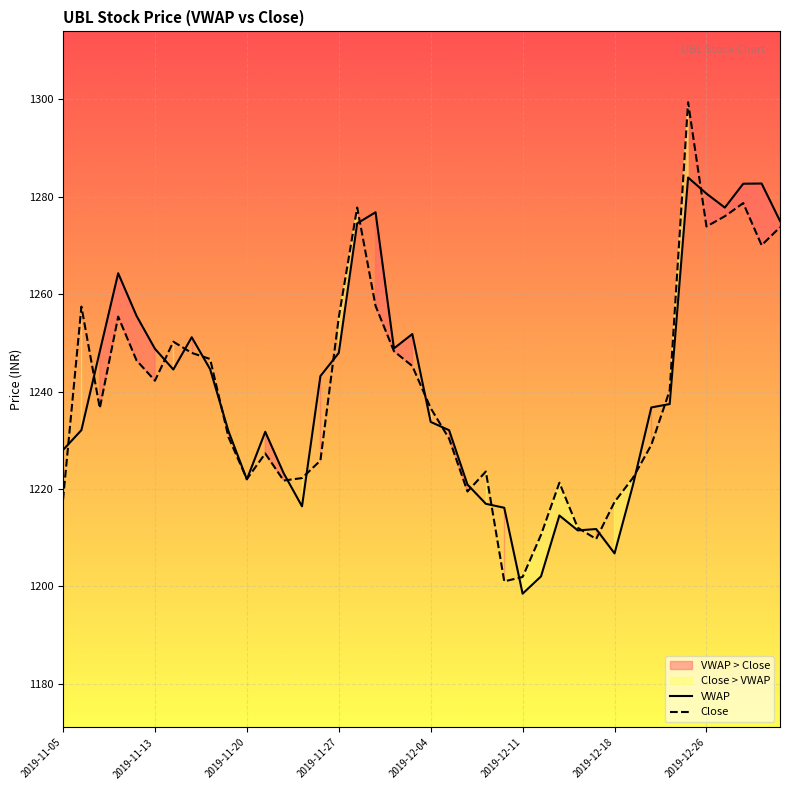

What are all the series names shown in the legend?

VWAP, Close